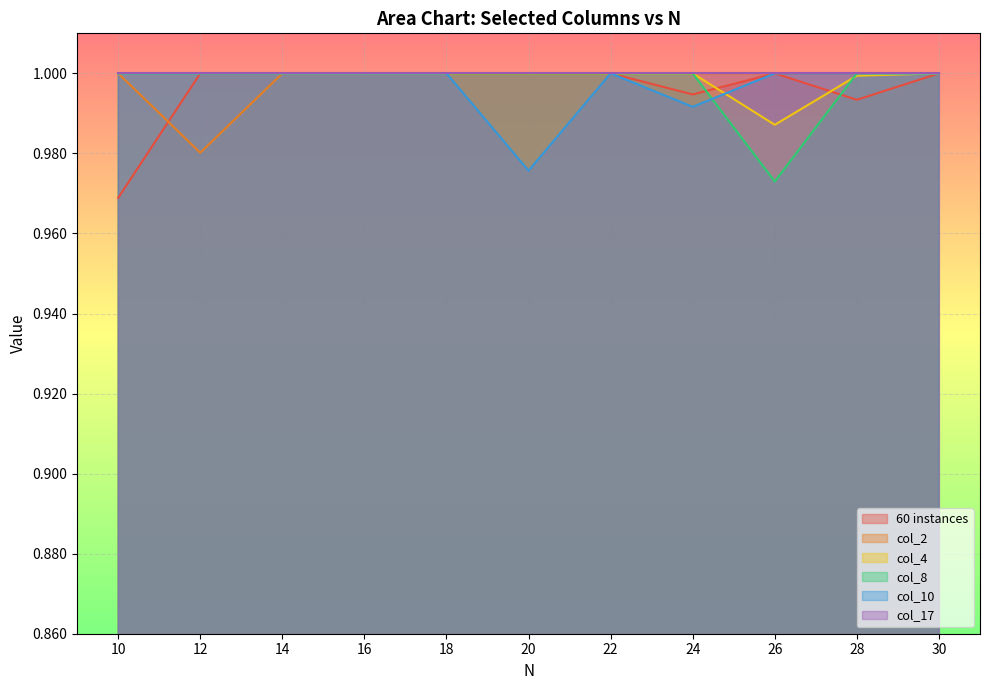

What is the value of the col_10 point at the 7th from the left?

1.0